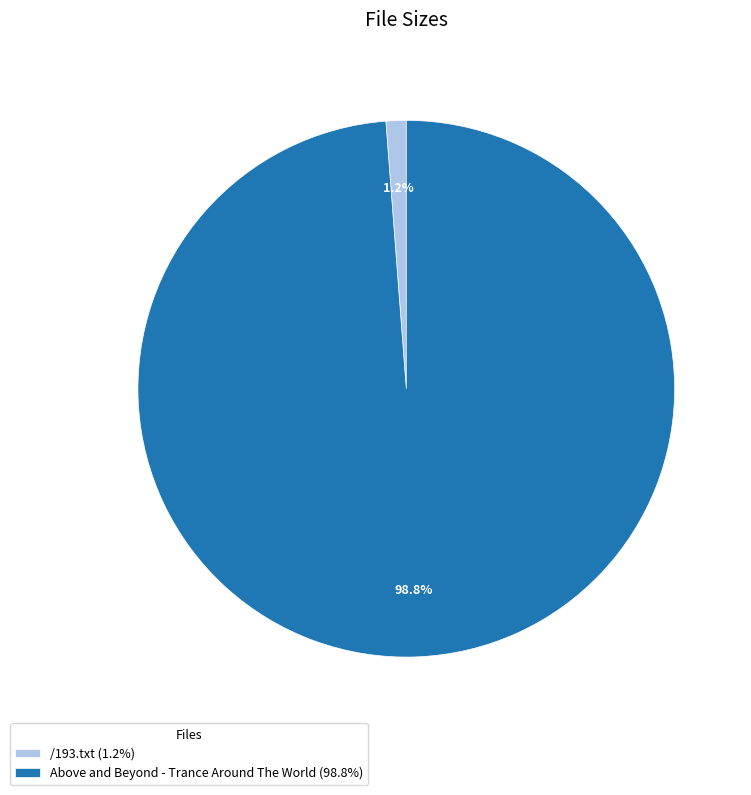

Count the number of slices in the pie.

2